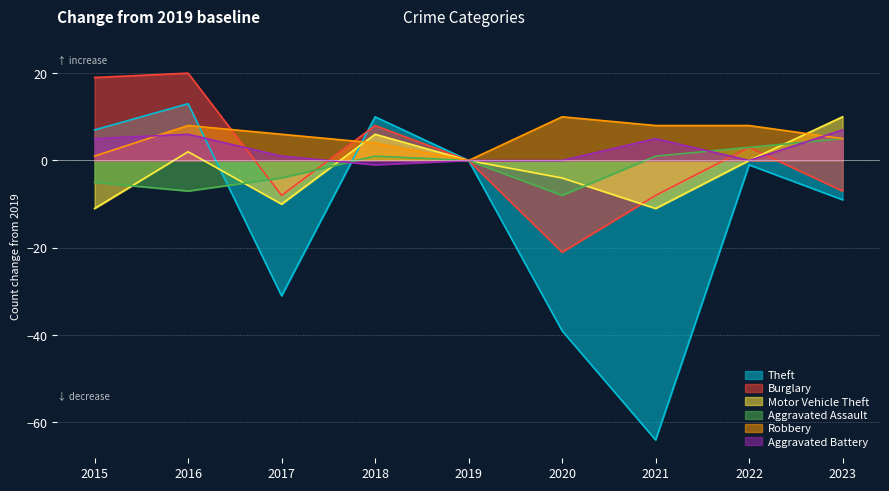

How many lines are shown in the chart?

6